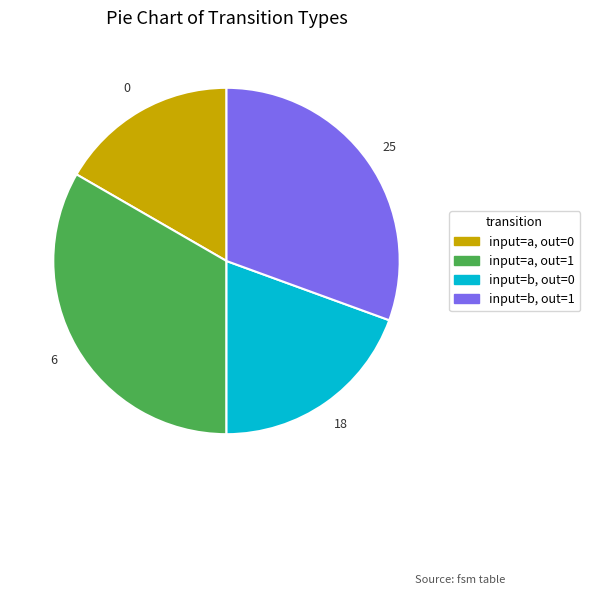

Between input=a, out=0 and input=a, out=1, which is larger?

input=a, out=1